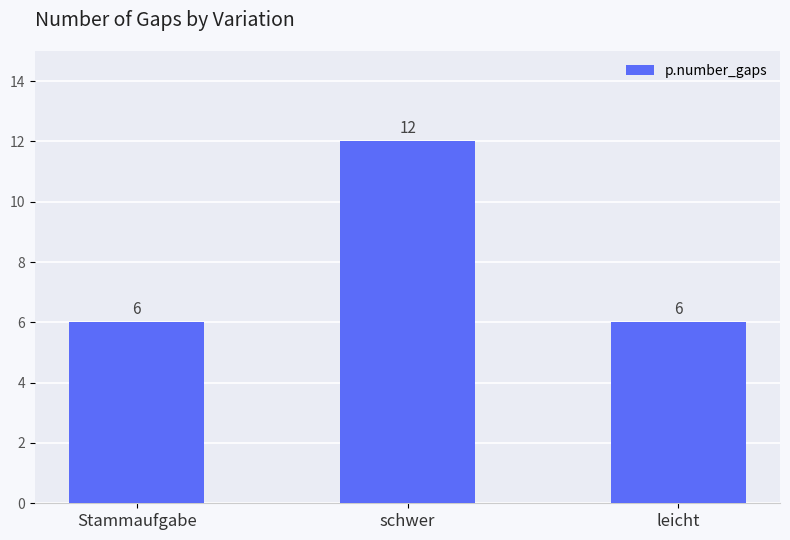

What is the maximum value shown in the chart?

12